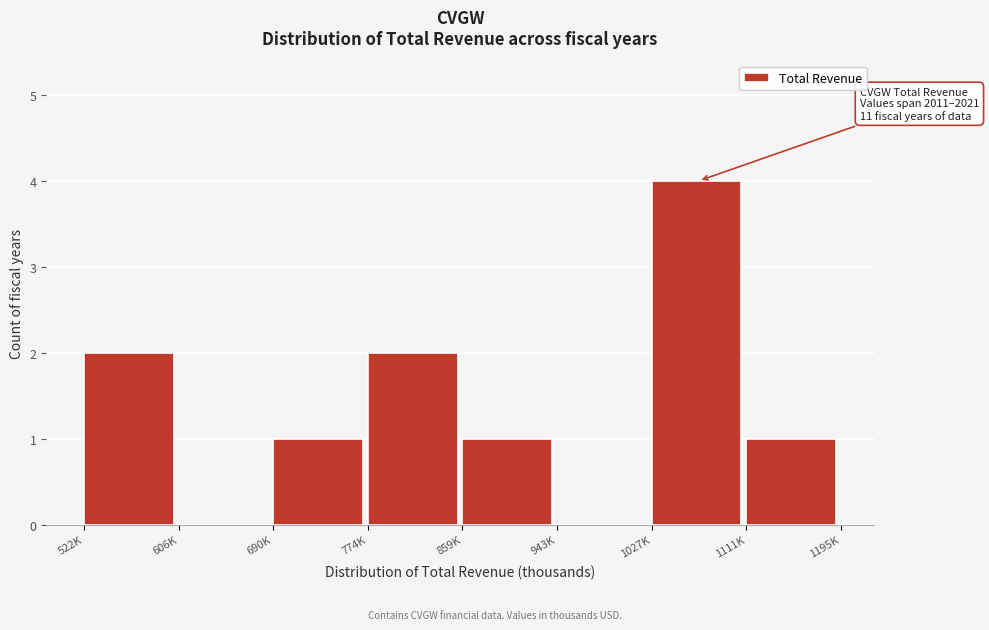

Reading left to right, what are all the values shown in this chart?

522K=2	606K=0	690K=1	774K=2	859K=1	943K=0	1027K=4	1111K=1